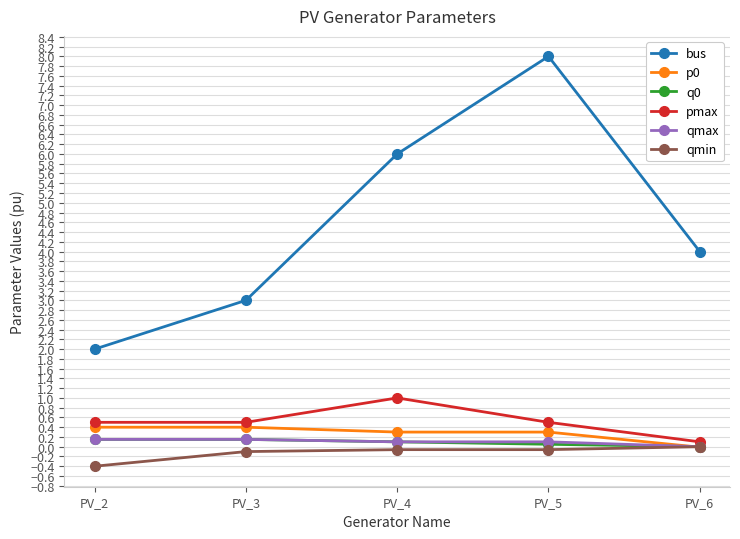

What is the total value across all series at PV_2?

2.8